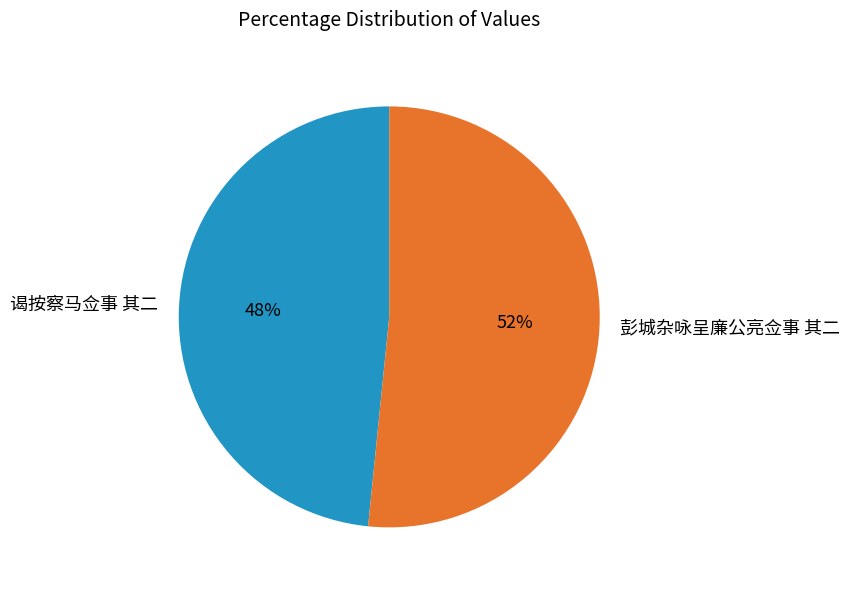

Combined, do 谒按察马佥事 其二 and 彭城杂咏呈廉公亮佥事 其二 account for over 50%?

Yes